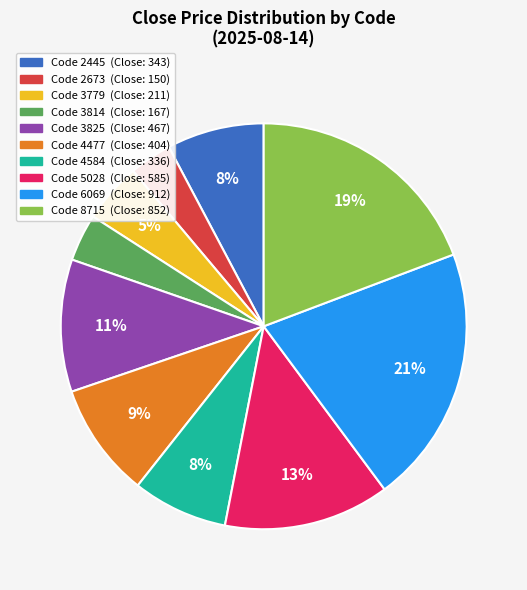

Does any single category account for the majority?

No